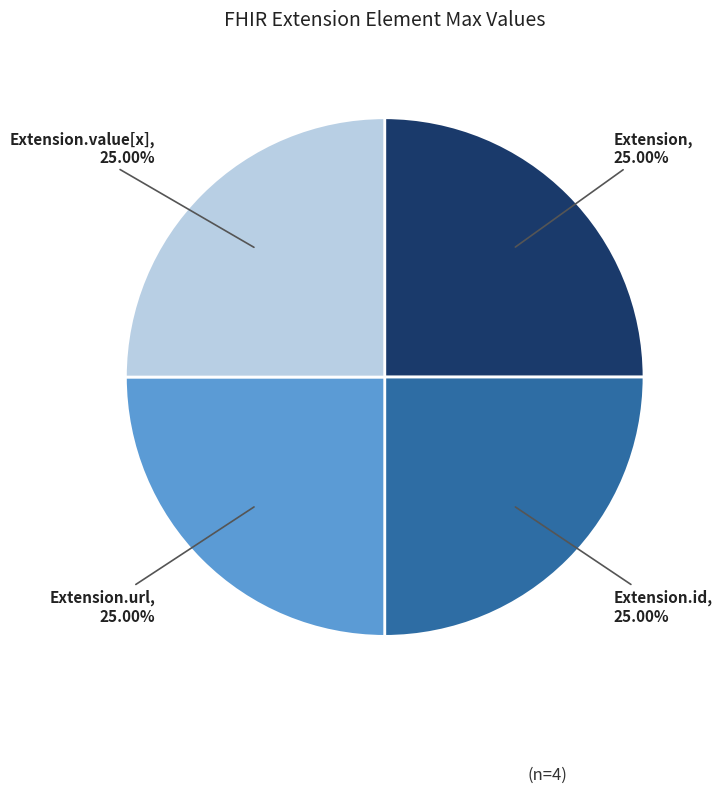

What is the ratio of the value at Extension.value[x] to the value at Extension.url?

1.0